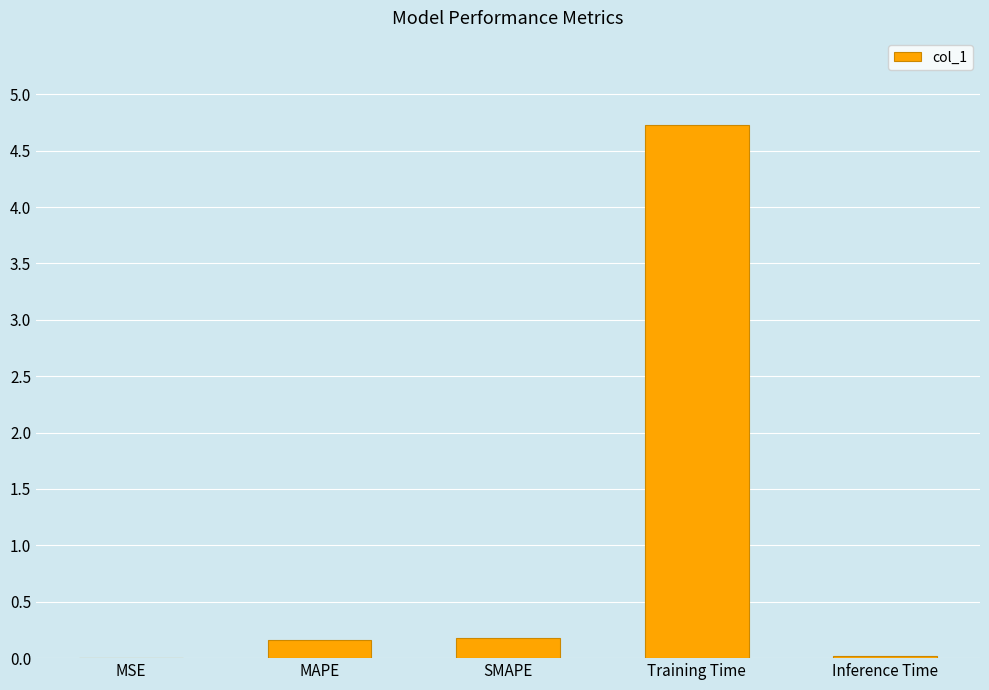

What is the maximum value shown in the chart?

4.7